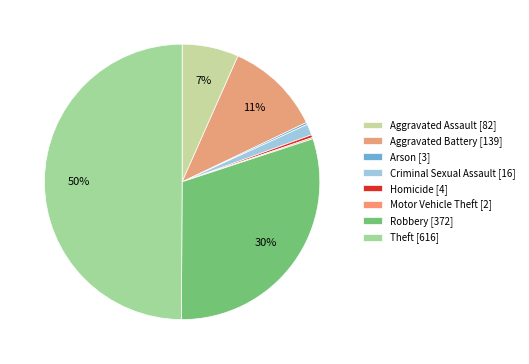

Approximately how many times larger is the value at Criminal Sexual Assault compared to Aggravated Assault?

0.2